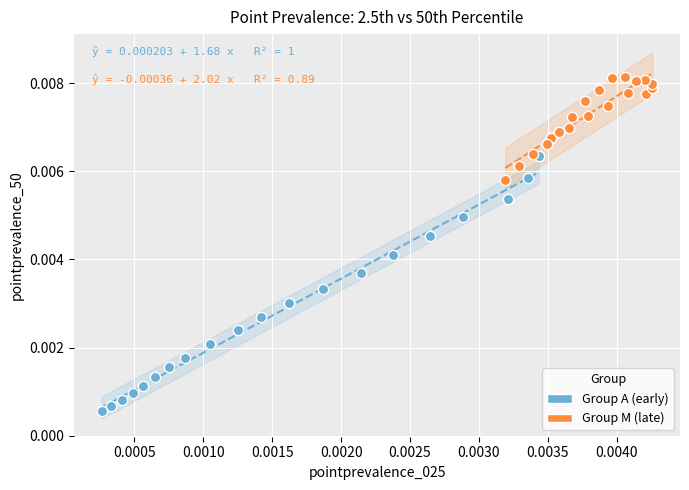

What are all the series names shown in the legend?

Group A (early), Group M (late)